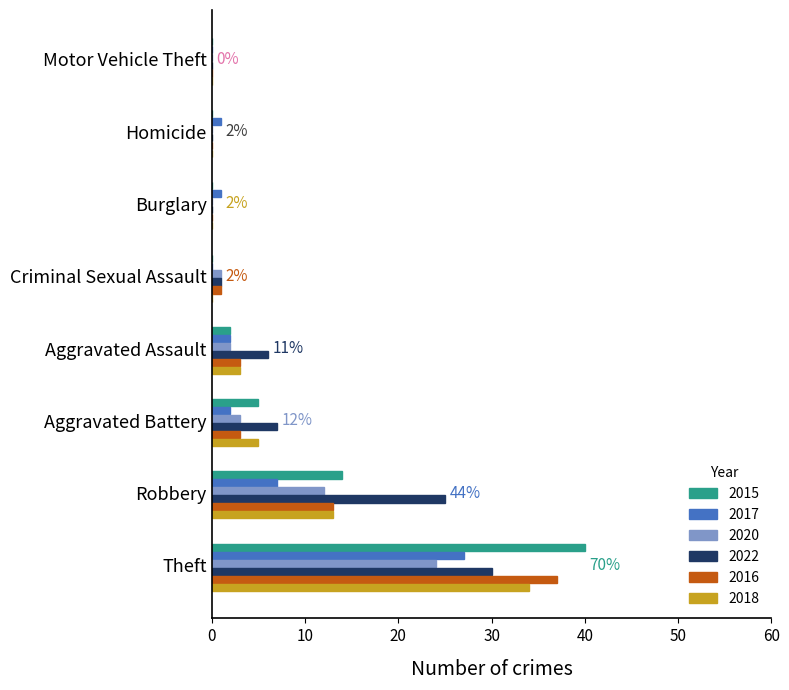

What is the greatest value displayed?

40